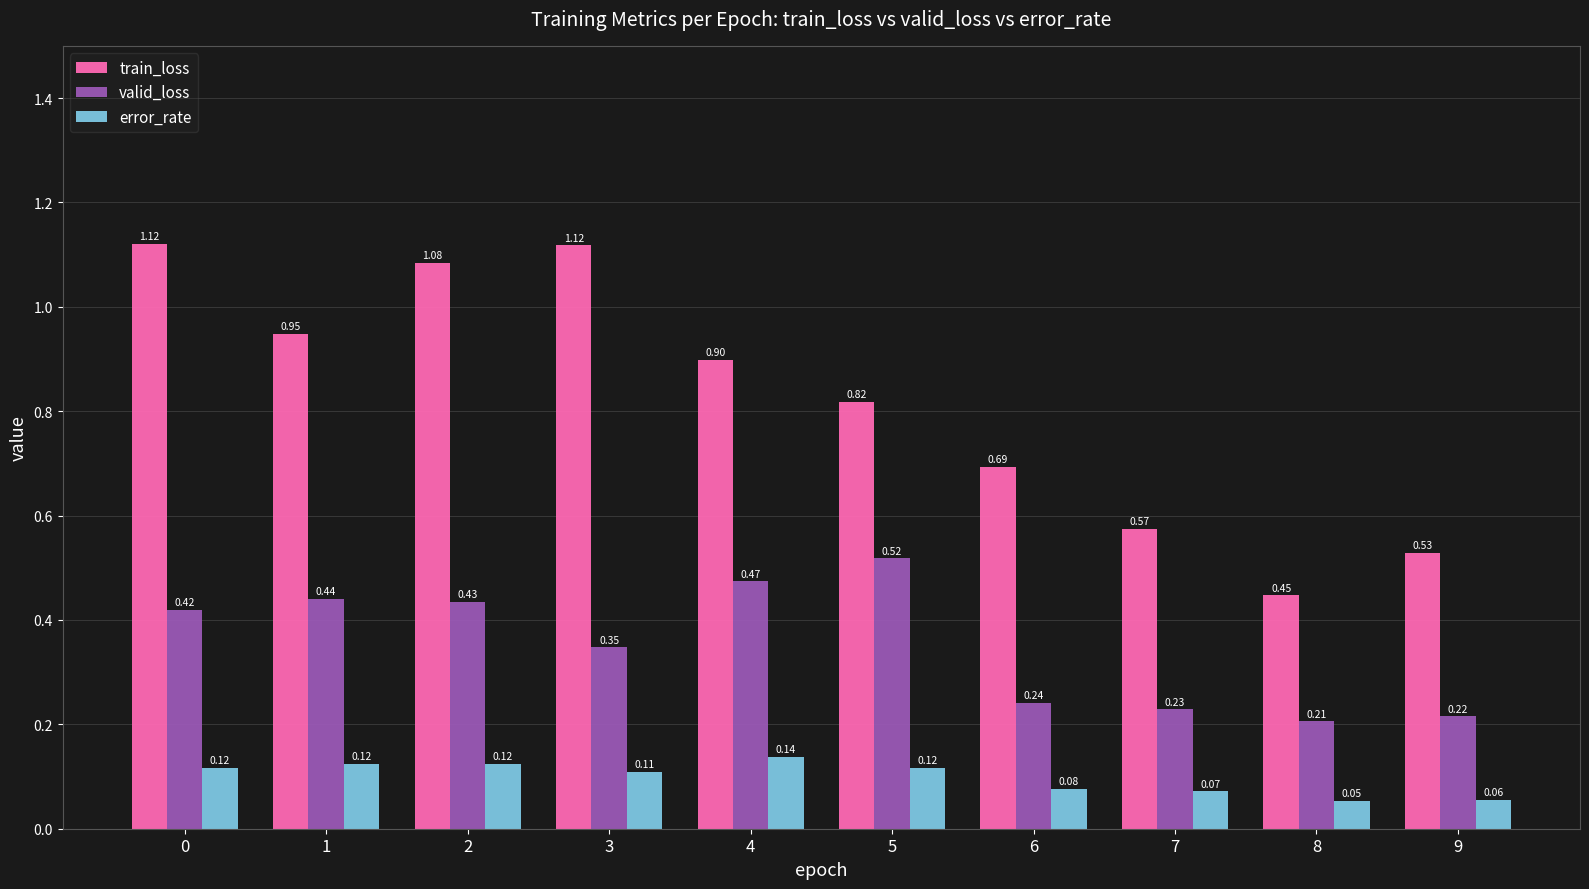

List the series in order of their peak value, lowest first.

error_rate, valid_loss, train_loss